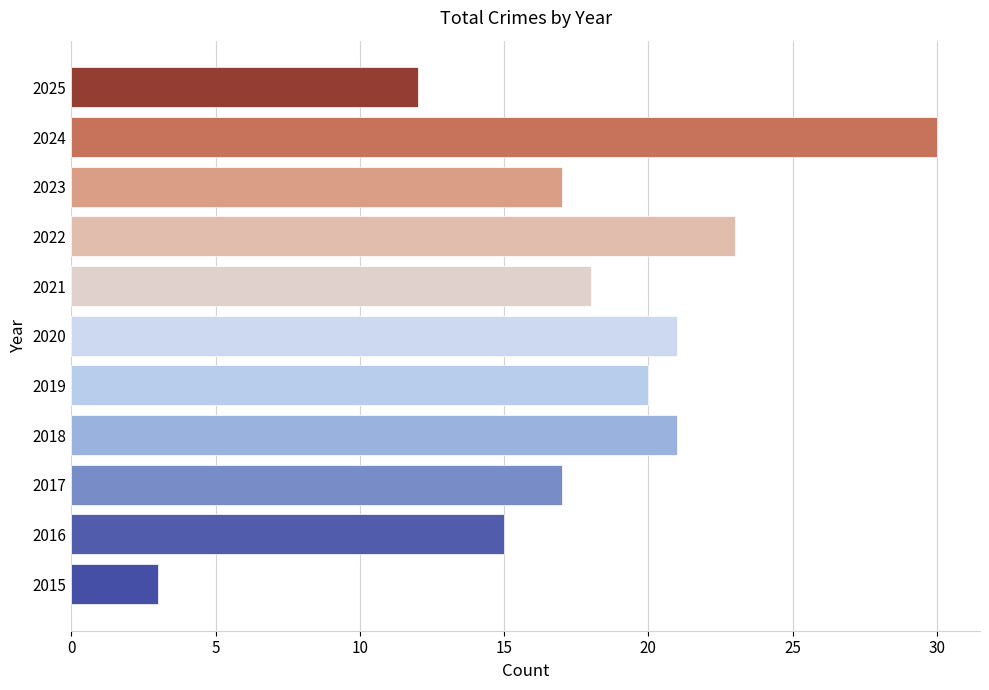

What is the sum of all values?

197